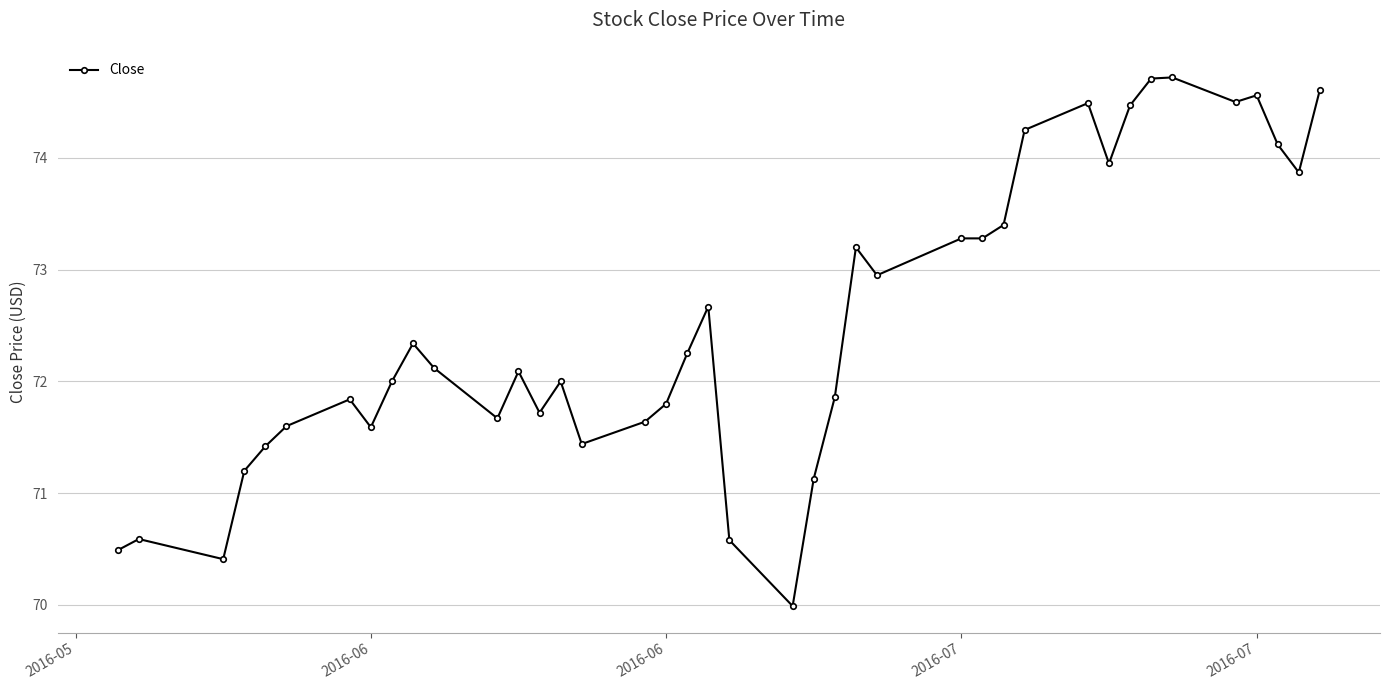

True or false: the data has more than 0 interior local peaks.

True